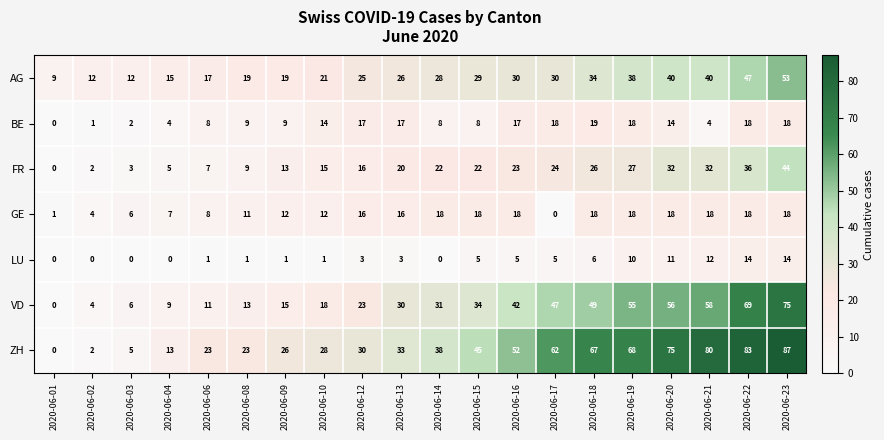

Where is LU nearest to the value 7?

2020-06-18